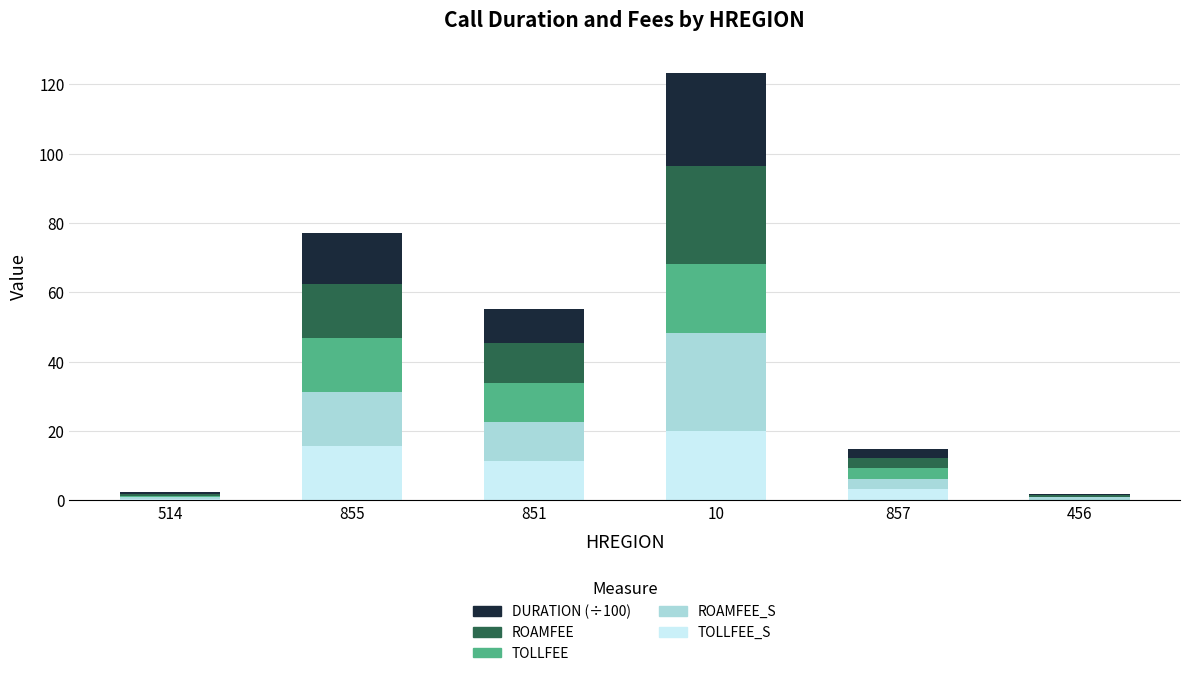

At which category is the sum across all series the highest?

10